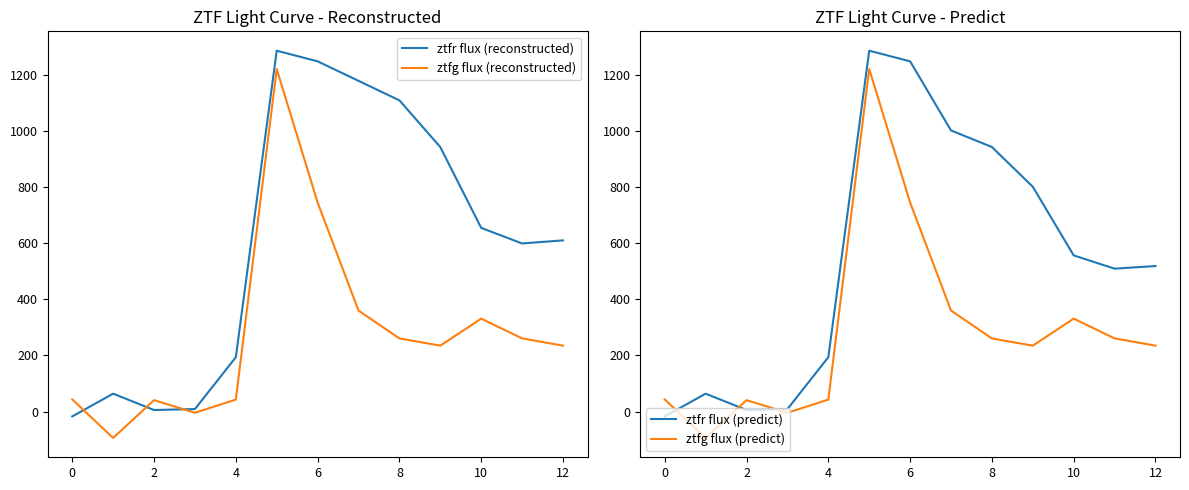

What is the maximum value for ztfg flux (reconstructed)?

1221.8